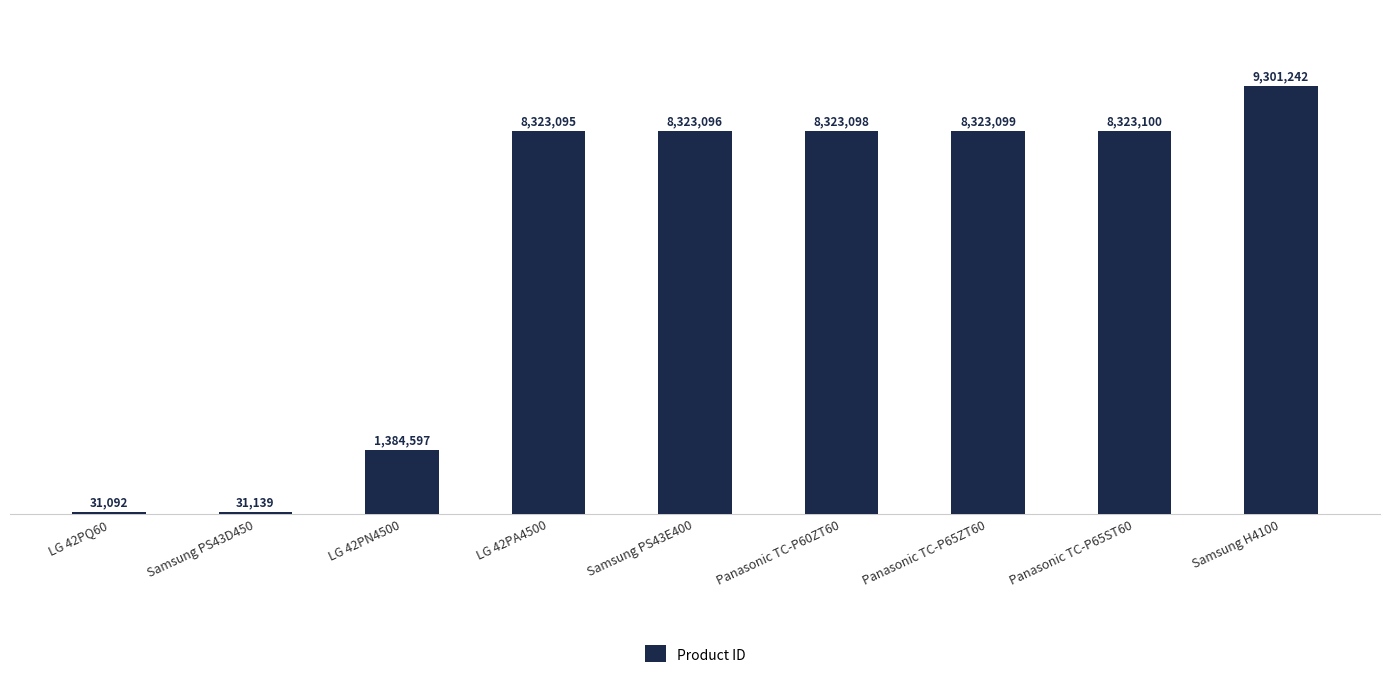

What is the greatest value displayed?

9301242